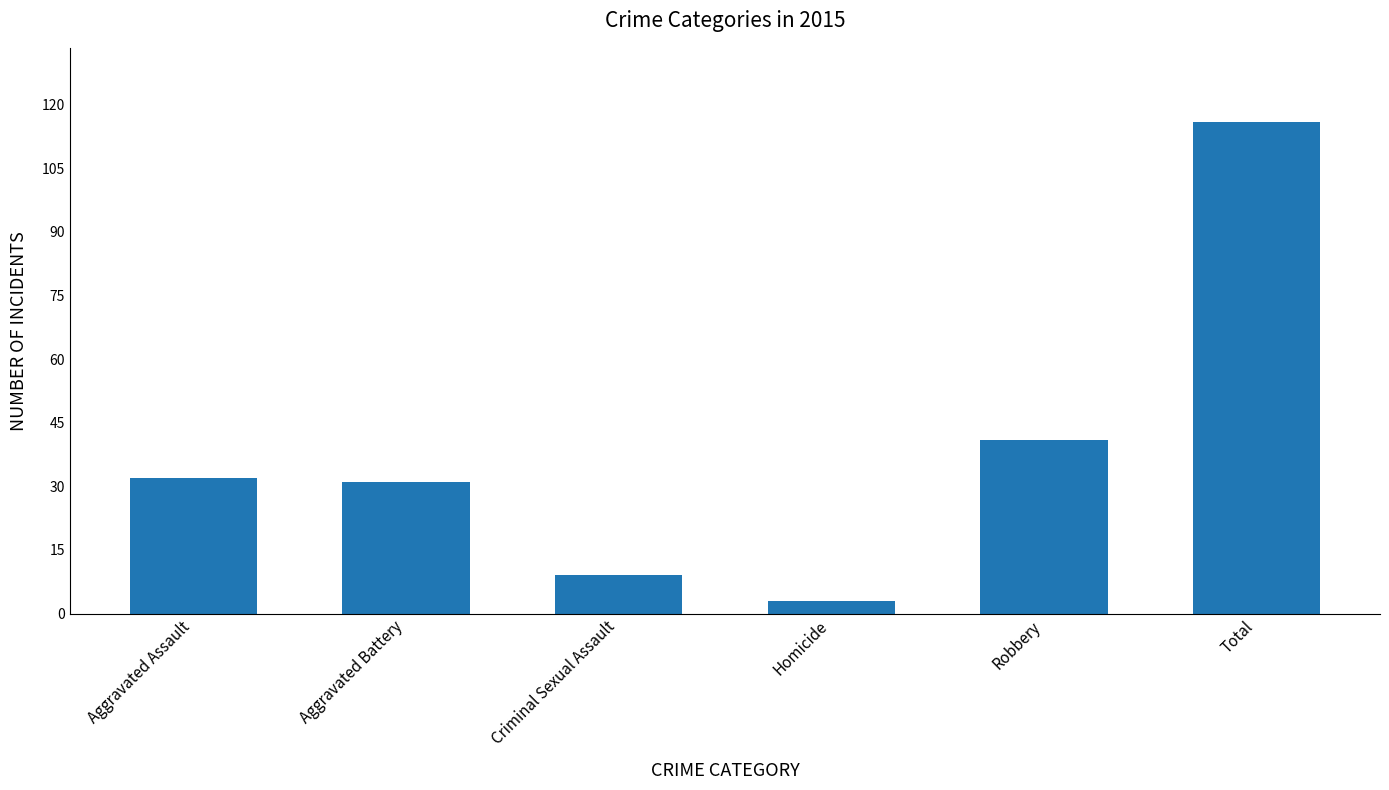

What is the change in value from Aggravated Battery to Criminal Sexual Assault?

-22